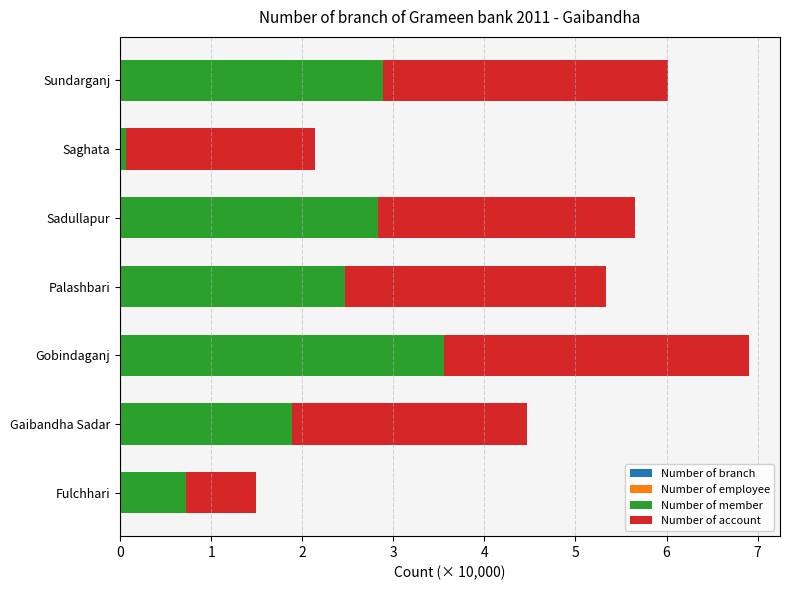

At which category is the sum across all series the highest?

Gobindaganj